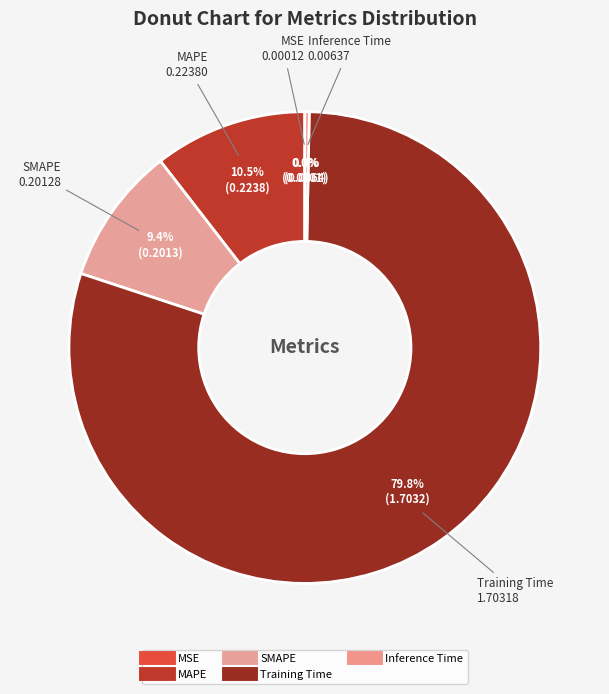

To the nearest percent, what percentage of the pie is MAPE?

10%